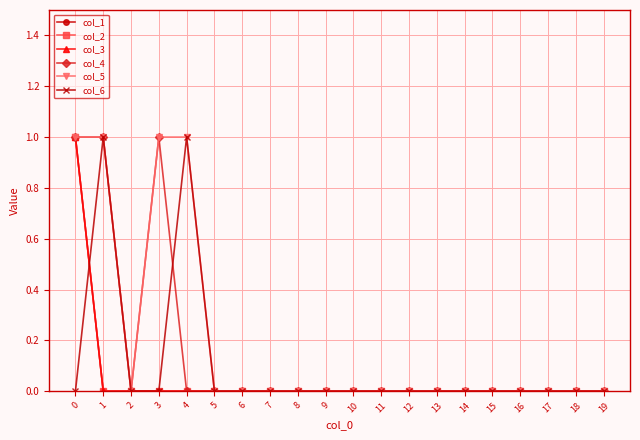

How many lines are shown in the chart?

6